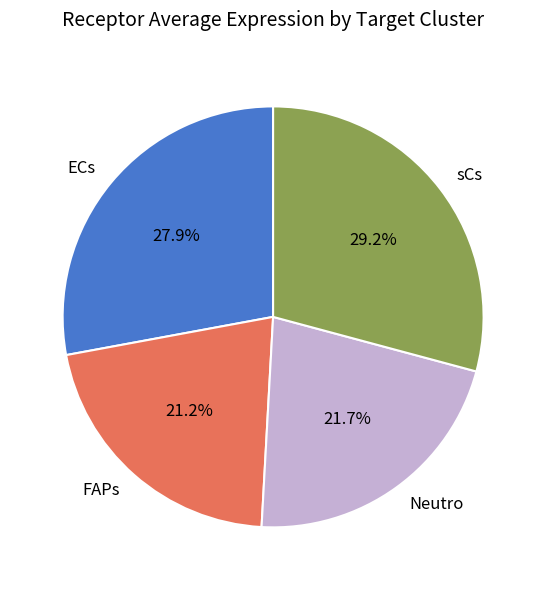

Between FAPs and ECs, which is larger?

ECs